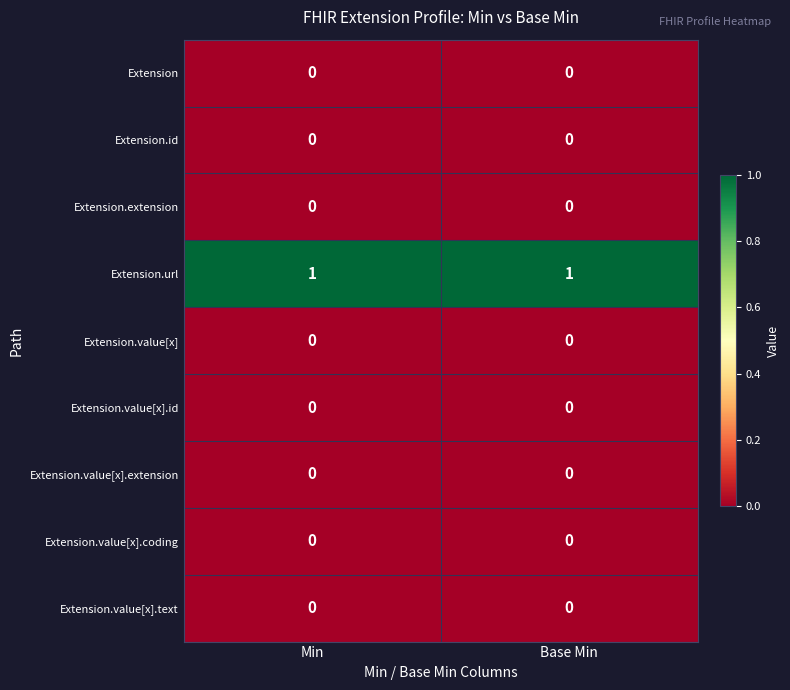

Is it true that Extension.url equals 1 at Base Min?

True